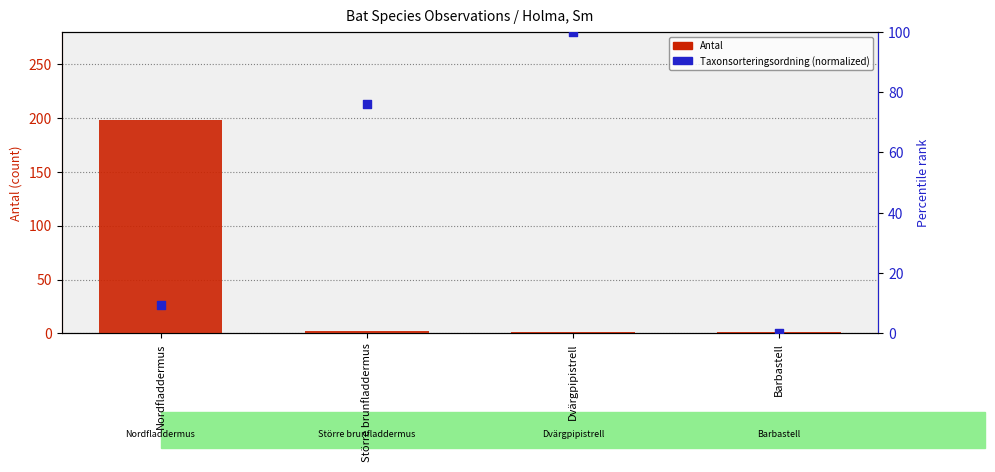

Is the value of Antal at Barbastell greater than the value of Taxonsorteringsordning (normalized) at Nordfladdermus?

No